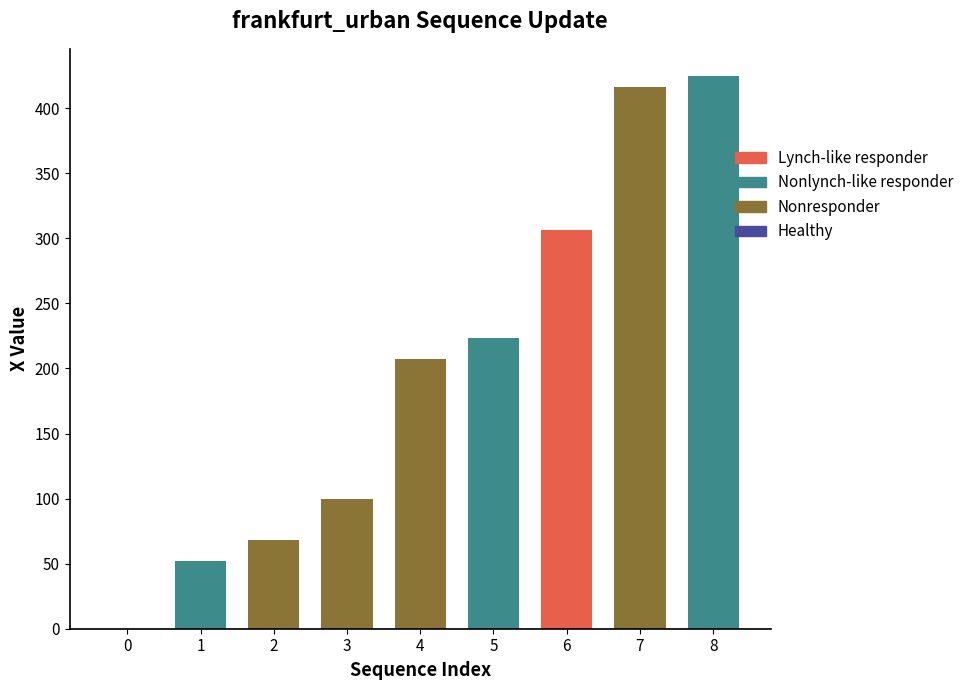

What is the difference between the values at 3 and 7?

316.5